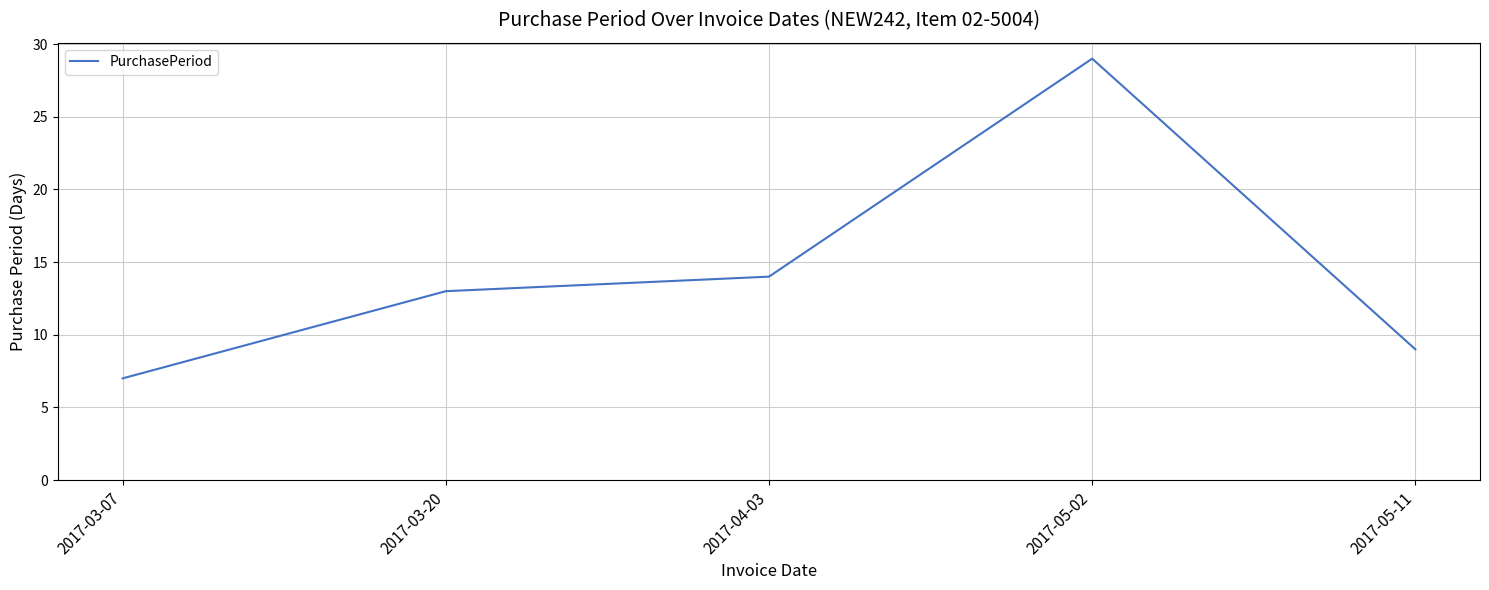

Which label corresponds to the largest value in the chart?

2017-05-02